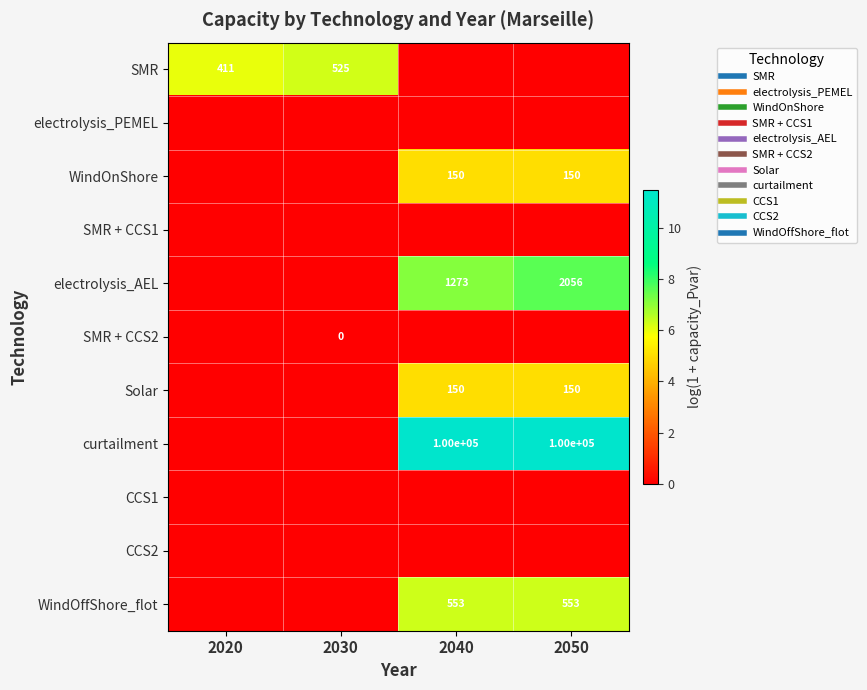

What is the total value across all series at 2020?

6.0